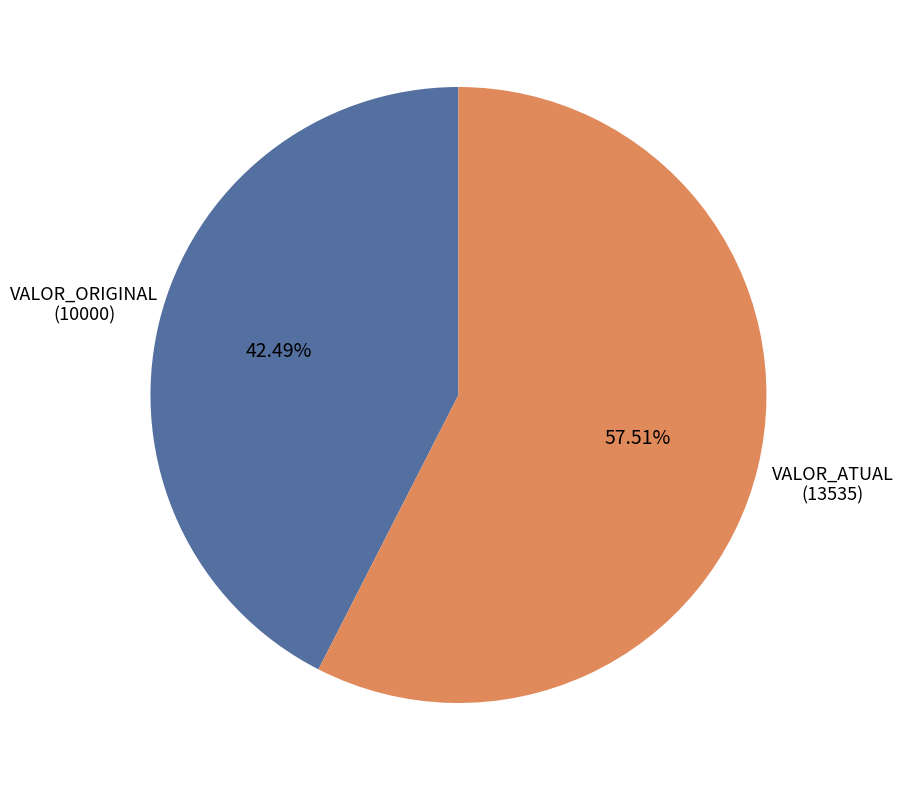

Rank the categories by value from highest to lowest.

VALOR_ATUAL (13535), VALOR_ORIGINAL (10000)